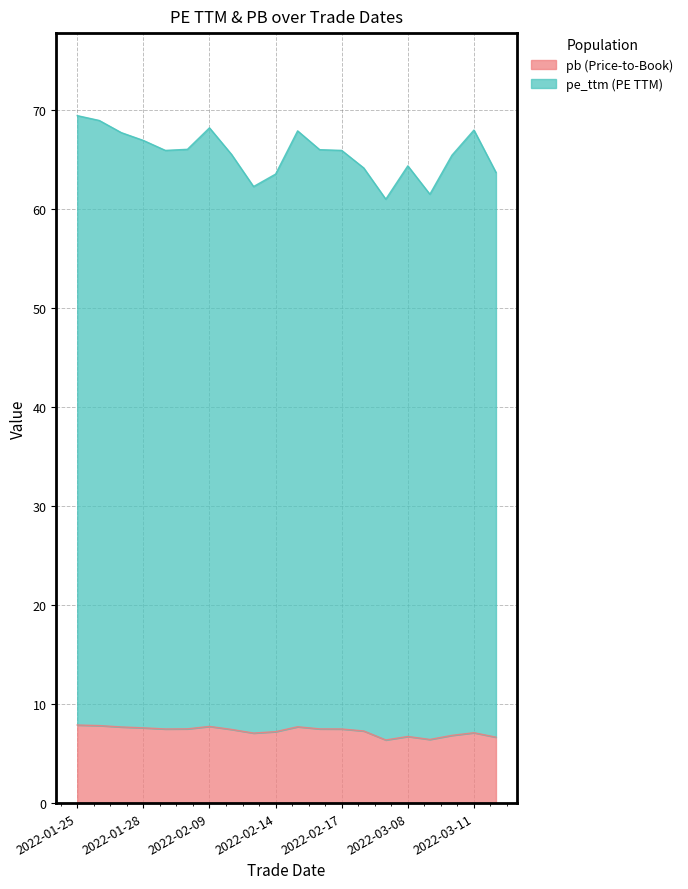

True or false: pb and pe_ttm intersect in this chart.

False